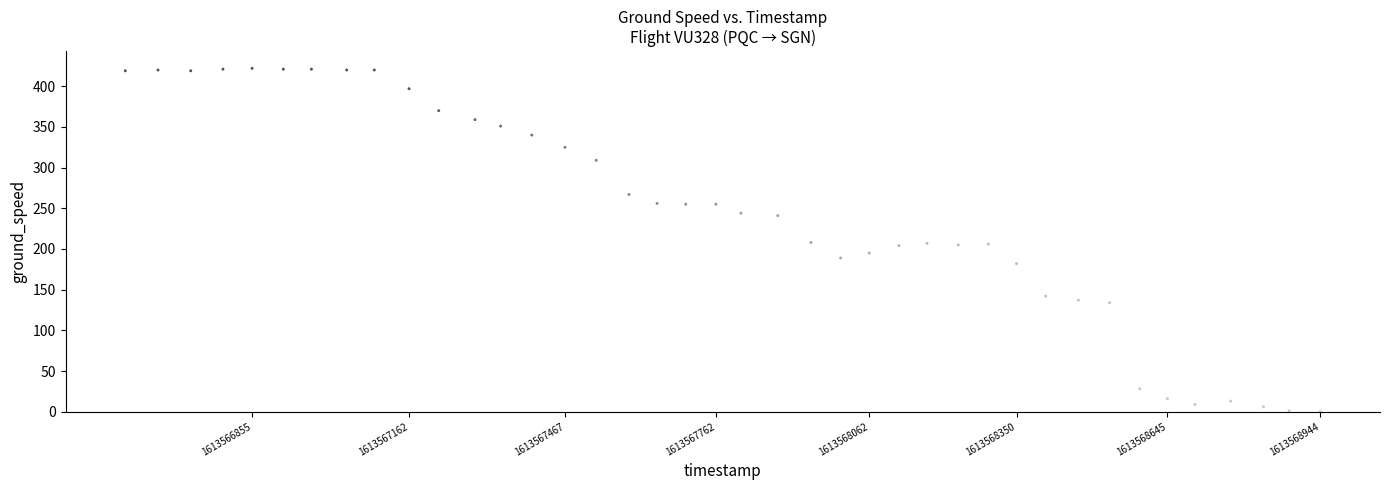

What is the range of X values (max minus min)?

2337